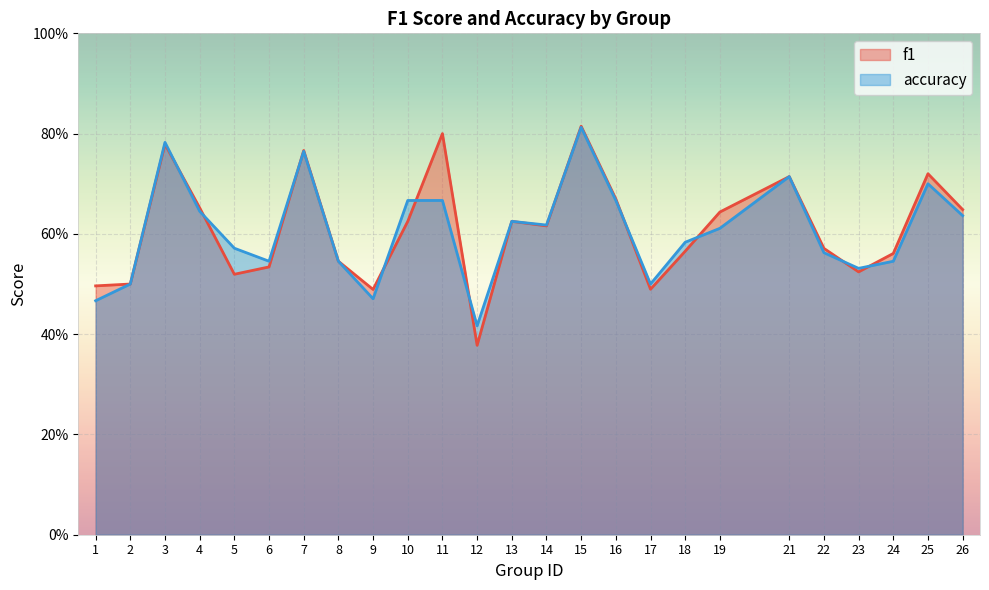

What is the sum of the accuracy values at 12 and 6?

1.0